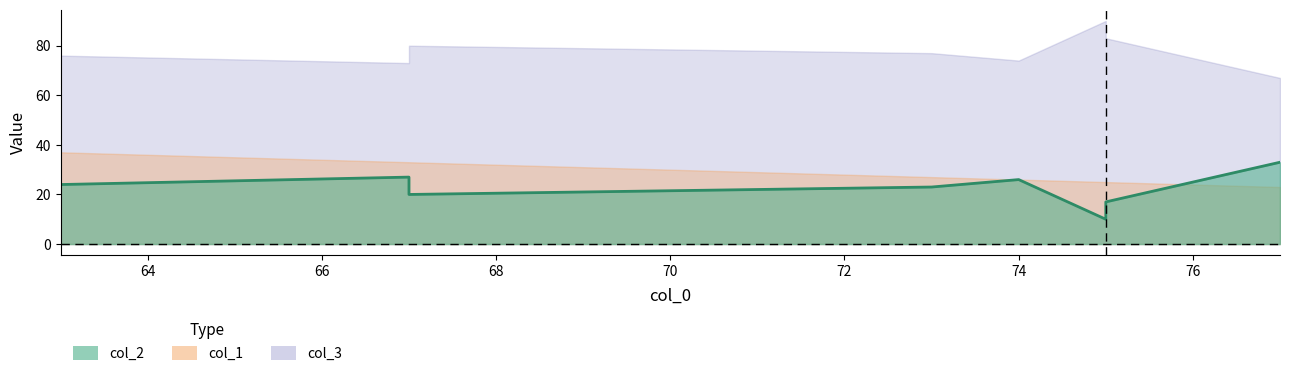

True or false: the data shows 38 at 64.

False